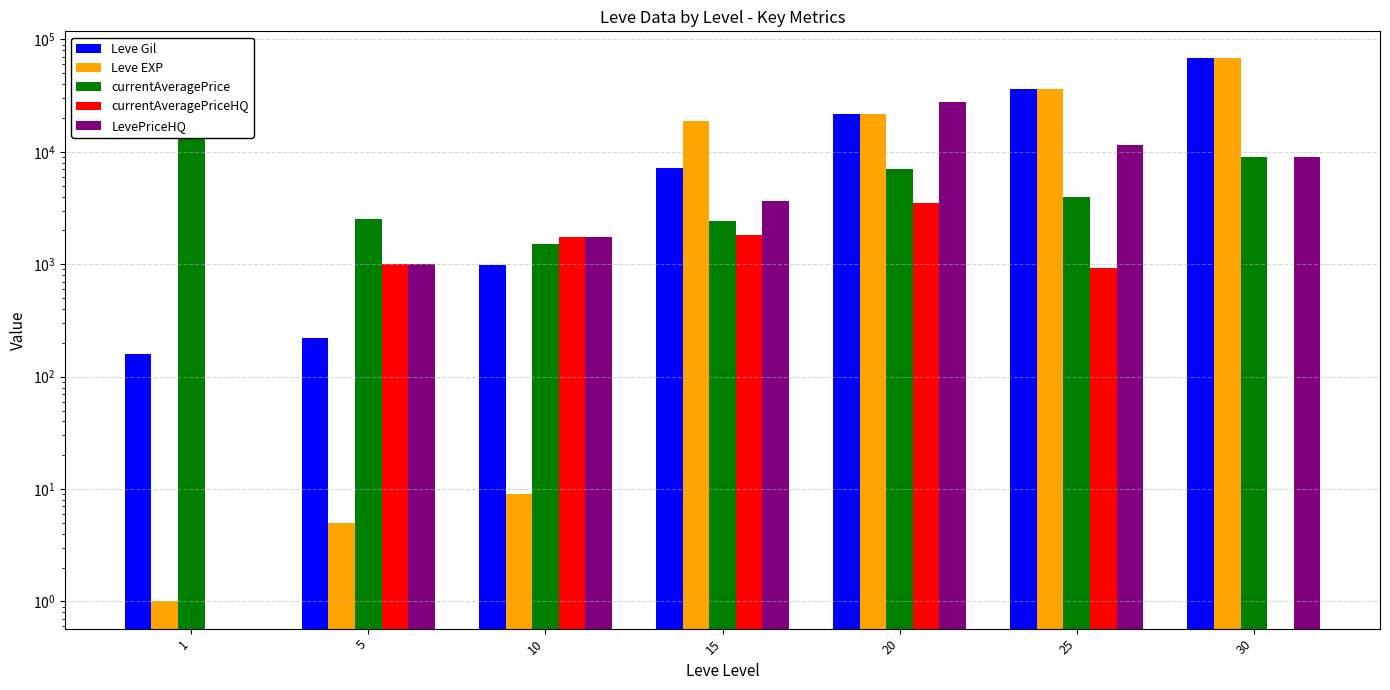

Which series has the widest spread of values?

Leve EXP